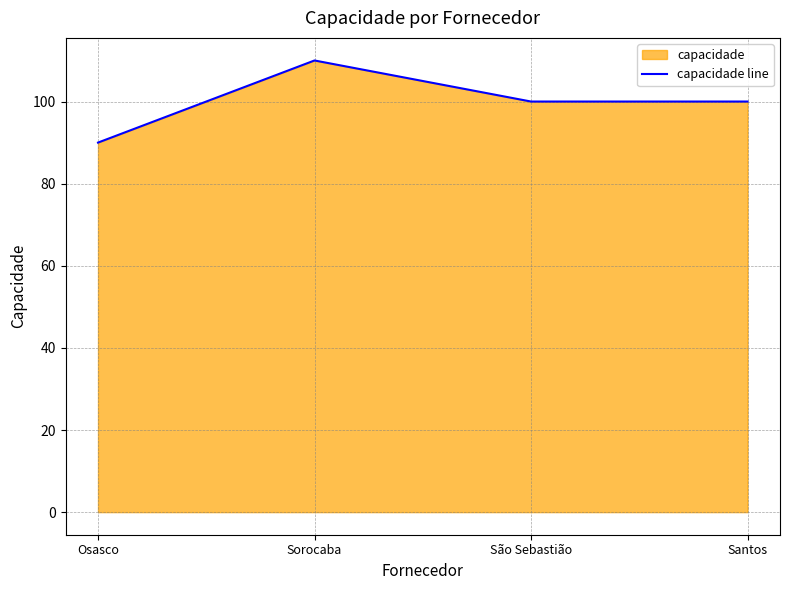

How many lines are shown in the chart?

1